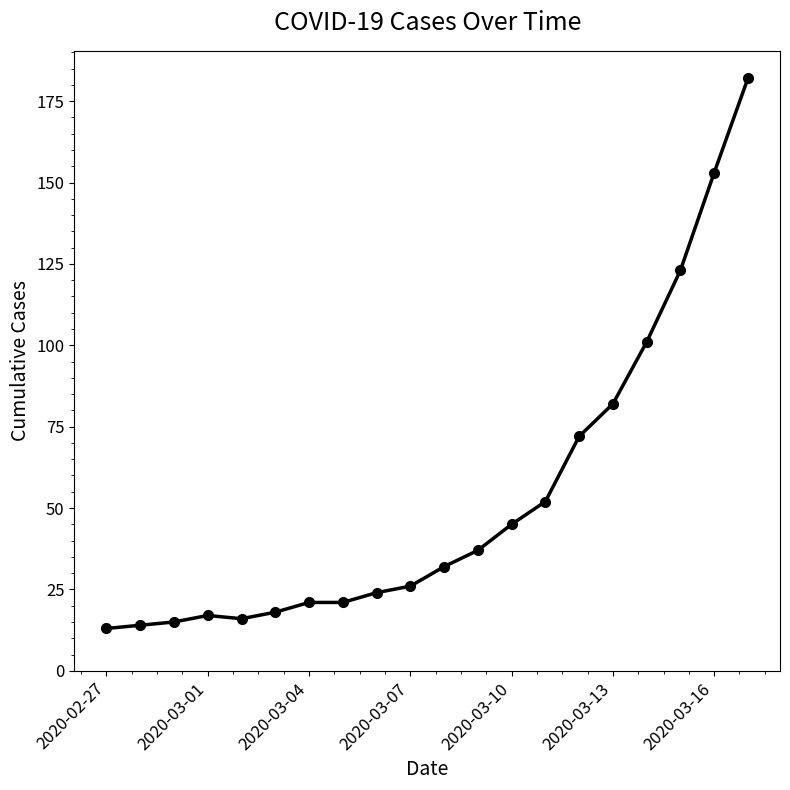

What is the sum of all values?

1064